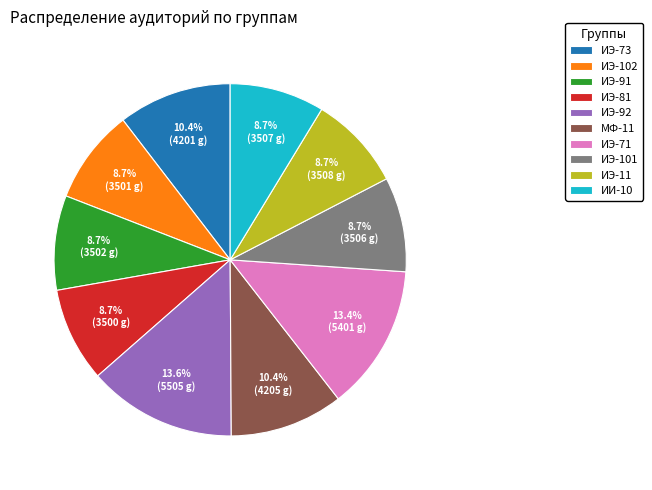

How many segments does this pie chart have?

10